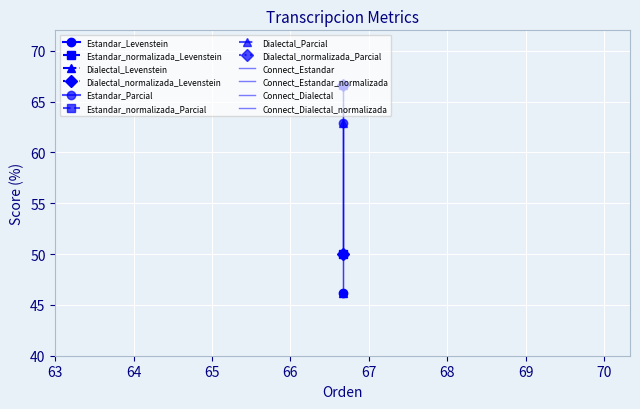

Between 64 and 63, which is larger?

64